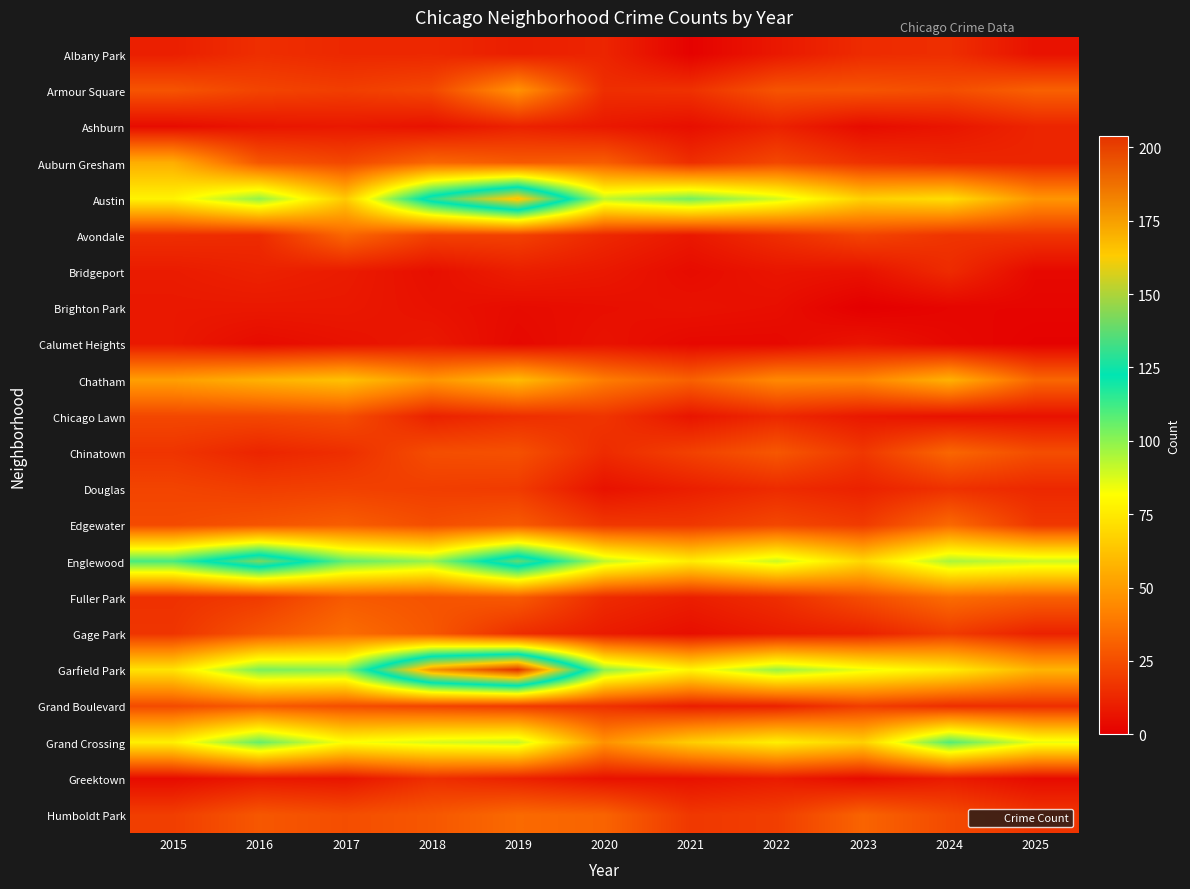

What is the difference between the highest and lowest values at 2023?

85